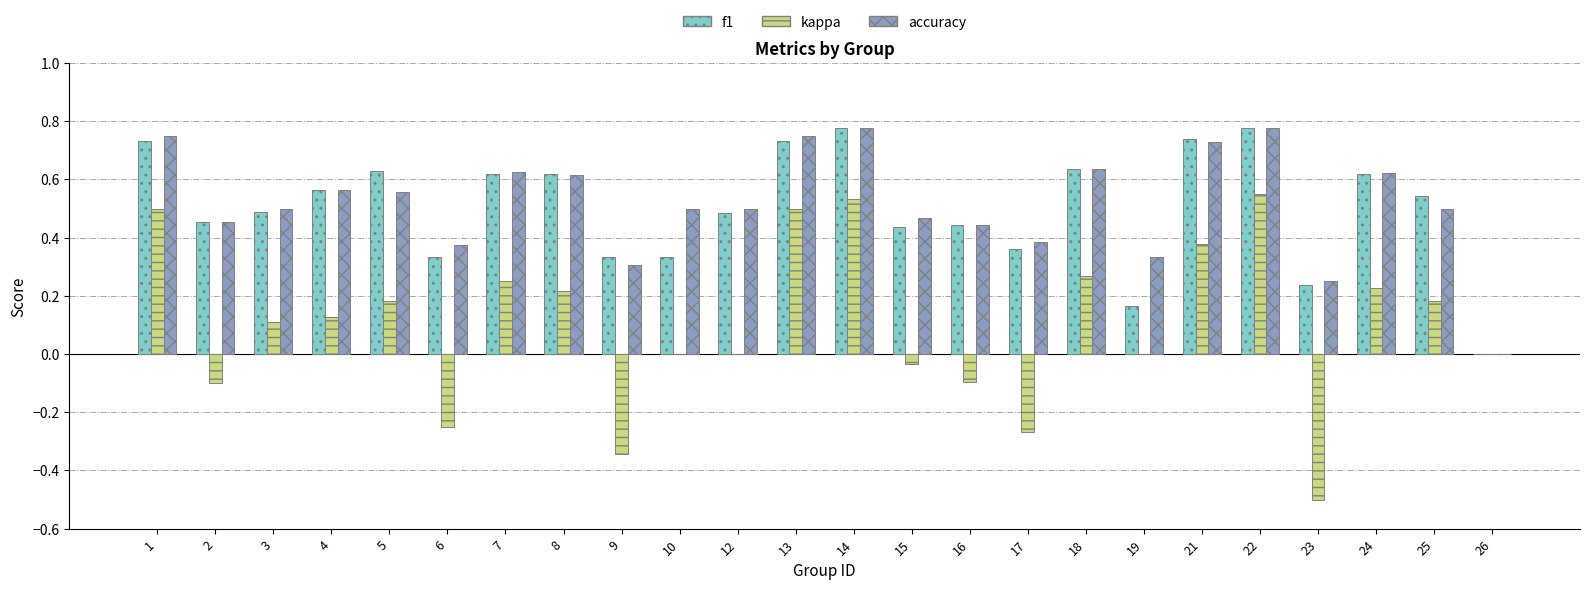

Does the chart contain stacked bars?

No